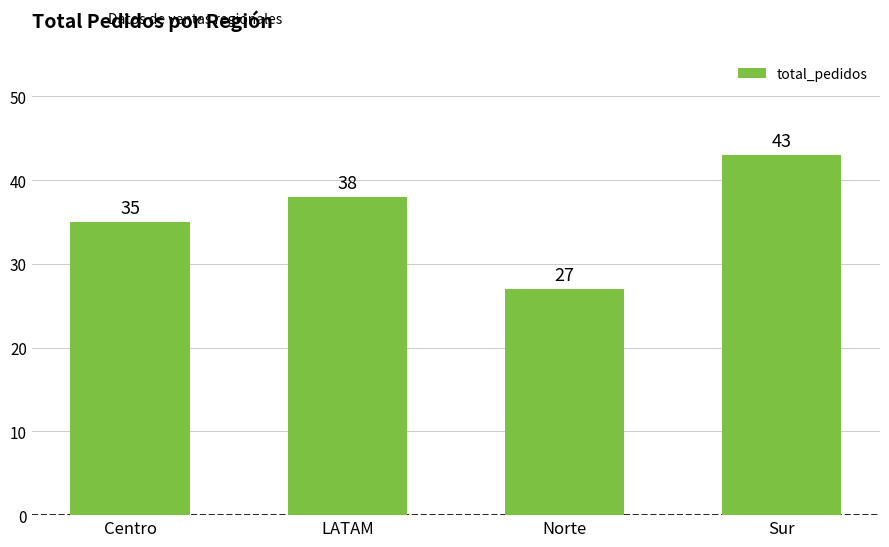

What is the difference between the values at LATAM and Centro?

3